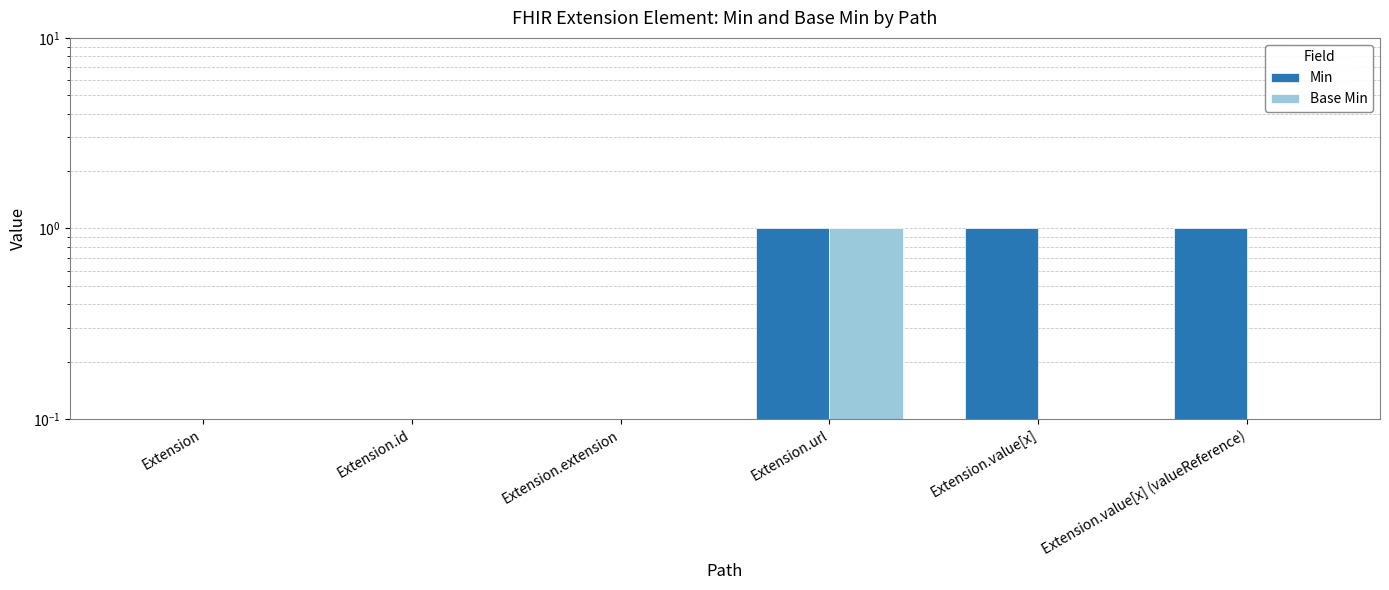

What is the difference between the maximum and second lowest values in the Base Min series?

1